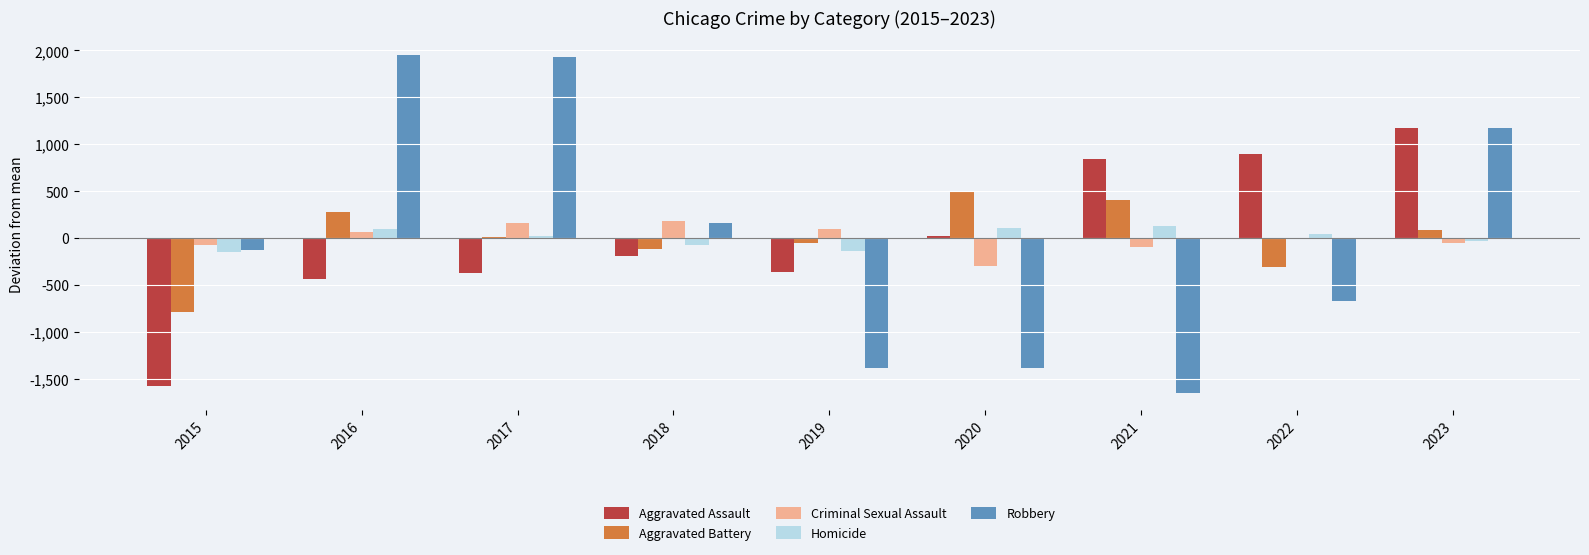

Are the bars horizontal?

No